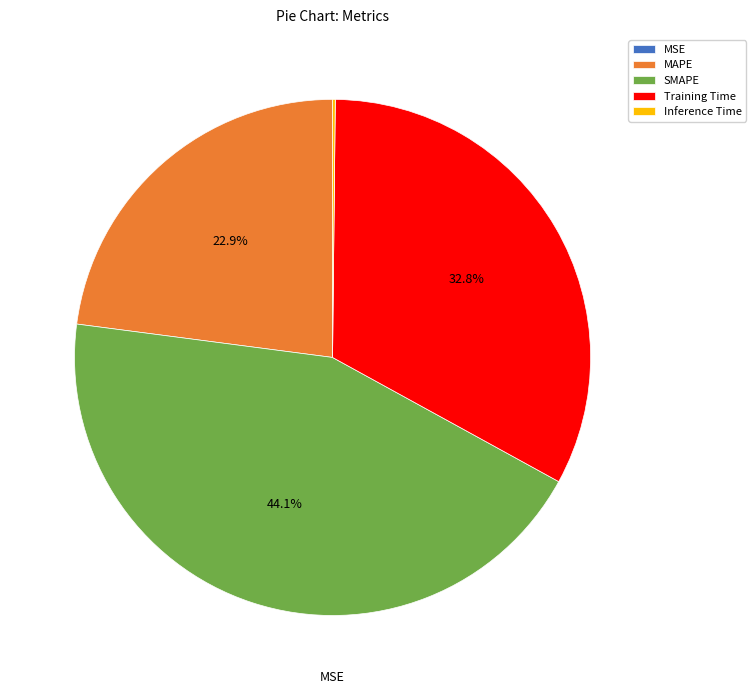

To the nearest percent, what is the average slice percentage?

20%